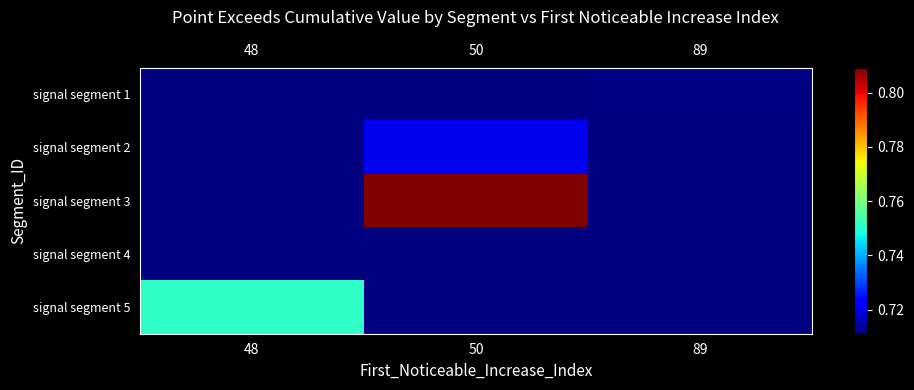

Rank the series at 89 from lowest to highest value.

signal segment 1, signal segment 2, signal segment 3, signal segment 4, signal segment 5